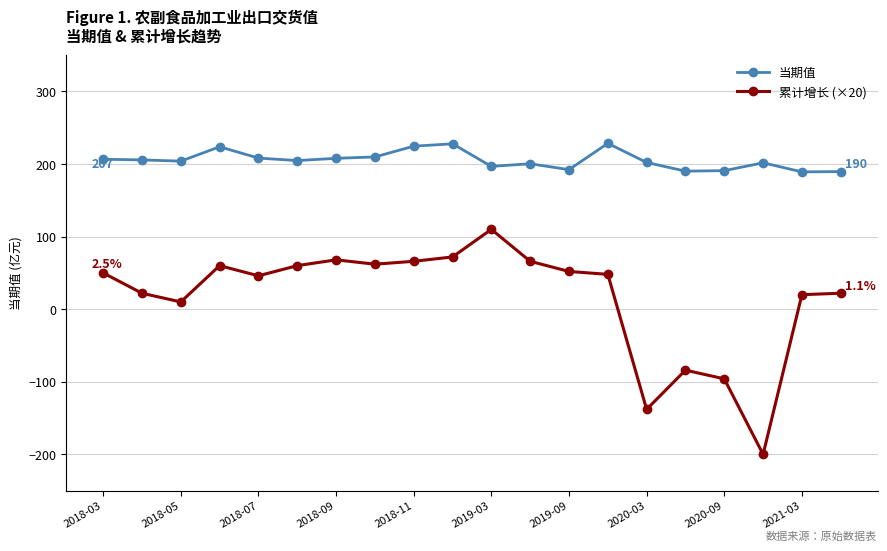

Which series has the largest total across all categories?

当期值